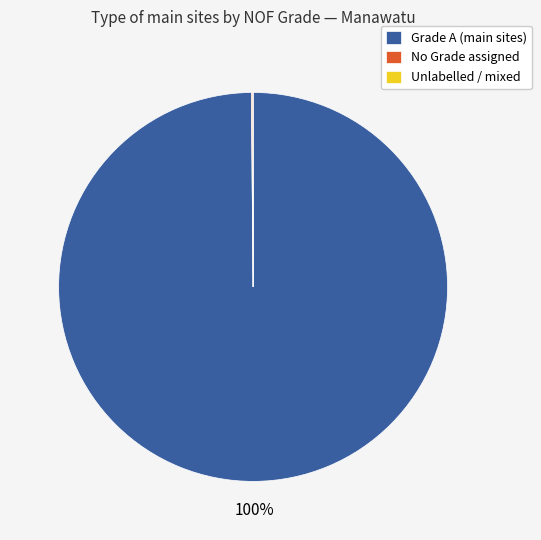

Which slice is the largest?

Grade A (main sites)